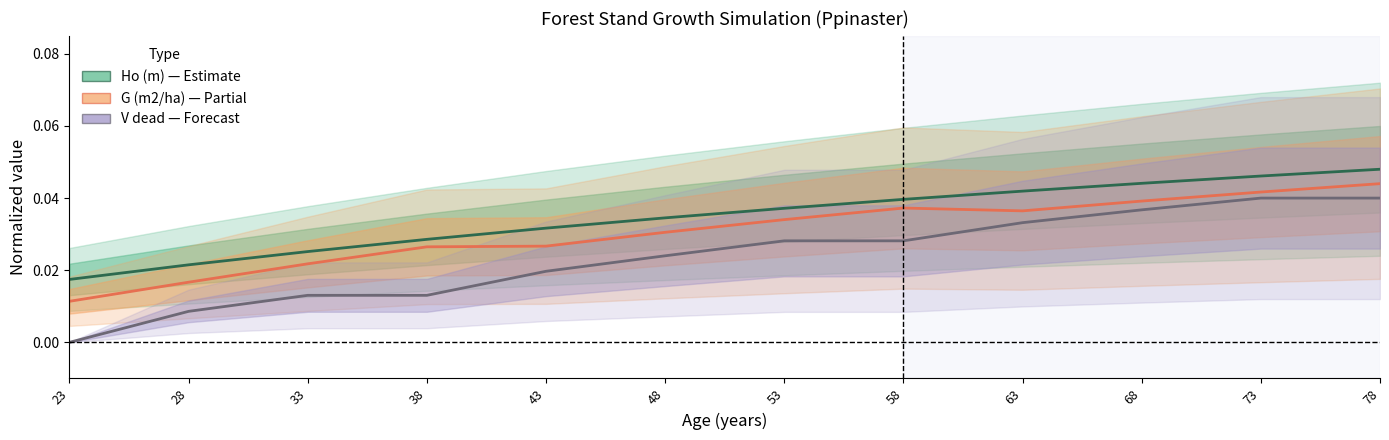

The value of V dead (m3/ha) at 48 is 0.0. True or false?

False